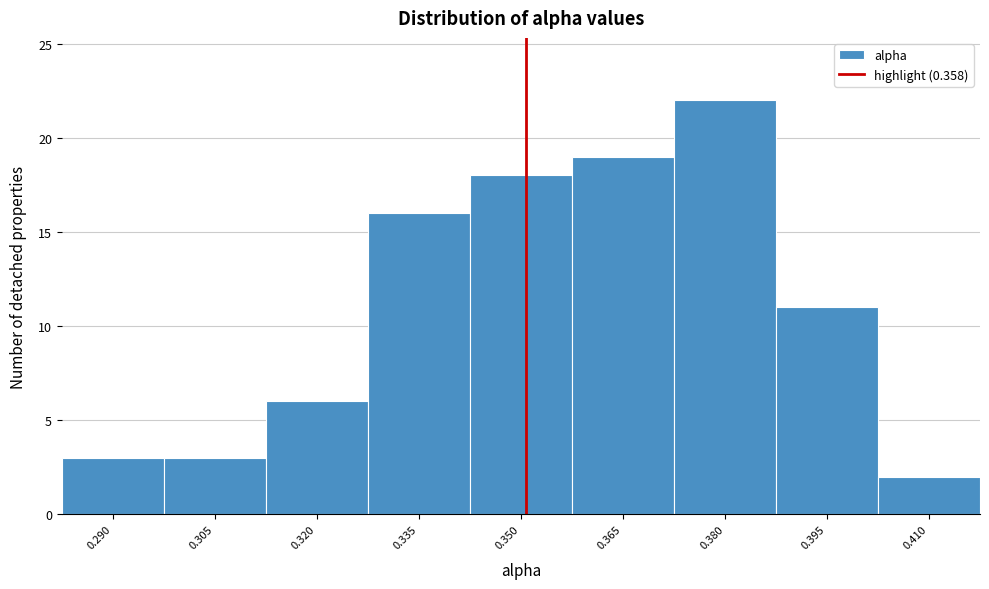

Reading right to left, transcribe all the data shown in this chart.

2	11	22	19	18	16	6	3	3